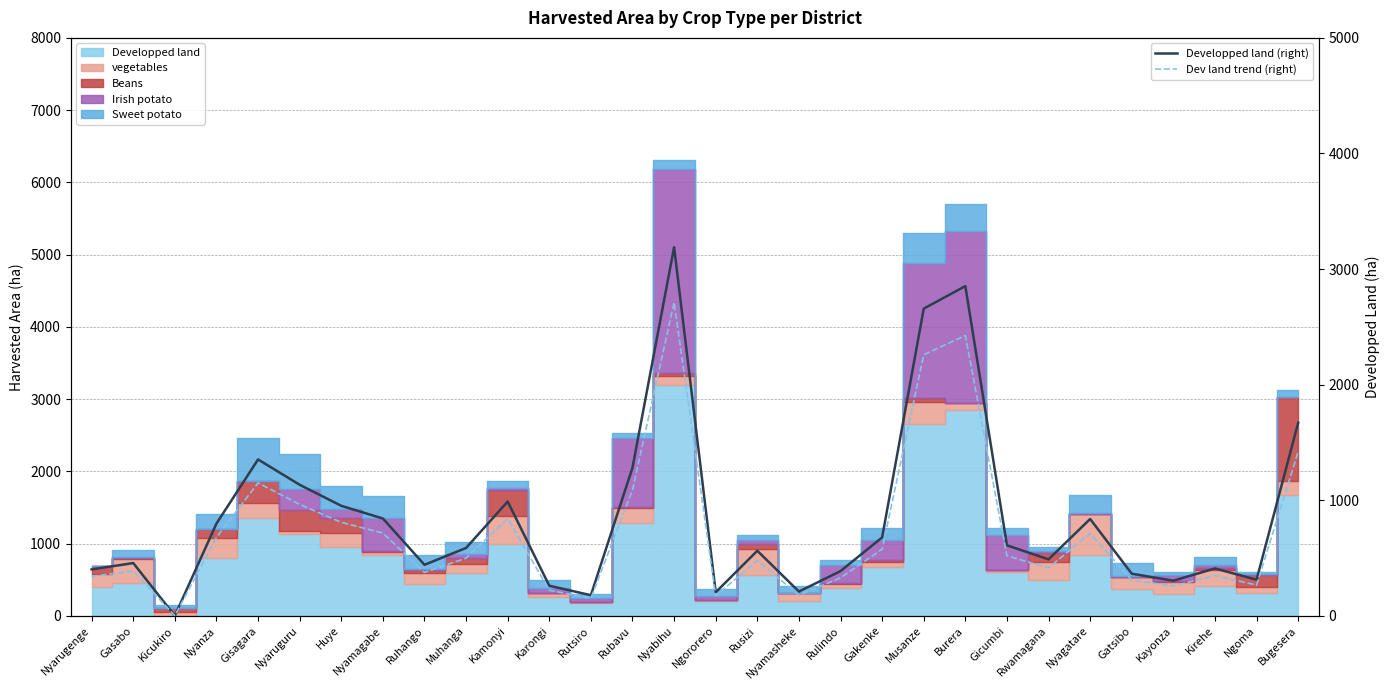

At which category is the sum across all series the highest?

Nyabihu